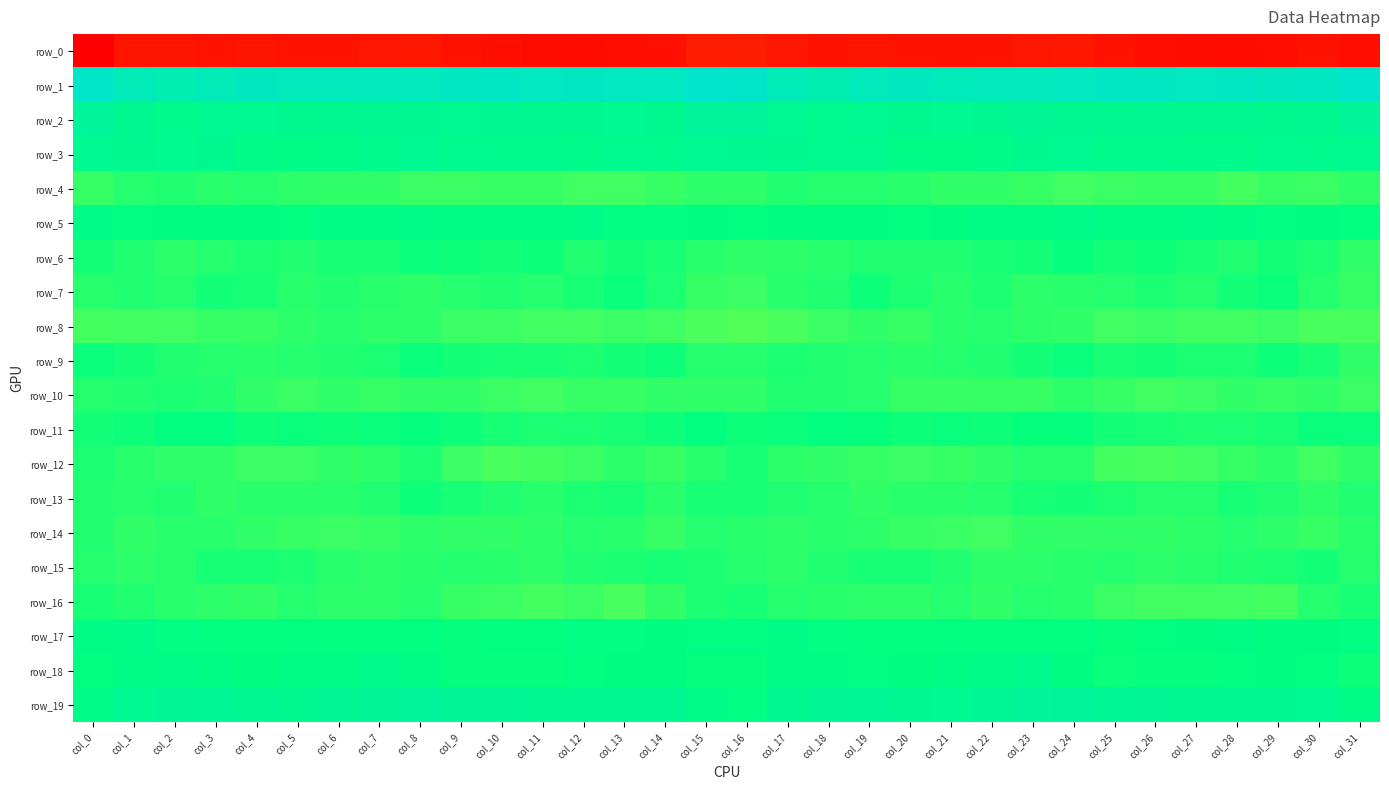

Which label corresponds to the smallest value in the chart?

col_0